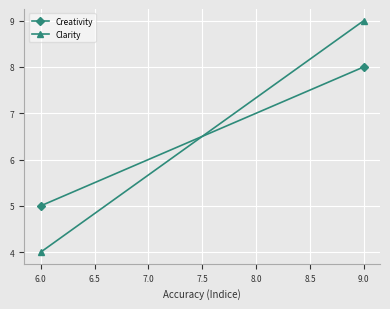

What is the spread (max minus min) of values at 6.0?

1